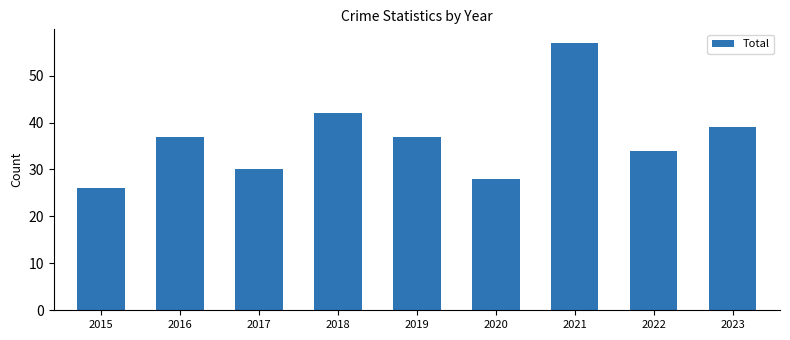

Which label corresponds to the smallest value in the chart?

2015